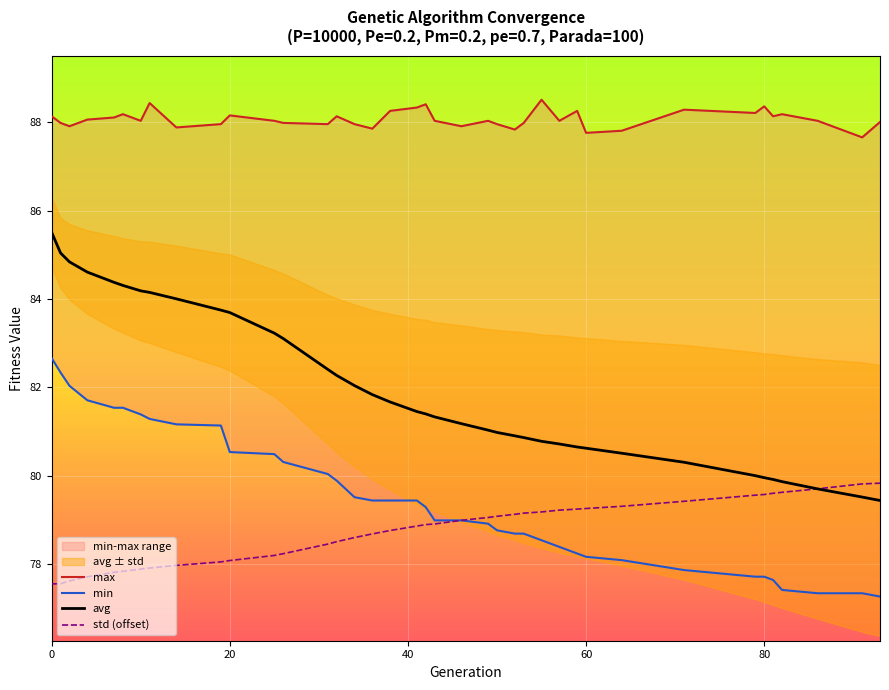

True or false: max and min intersect in this chart.

False